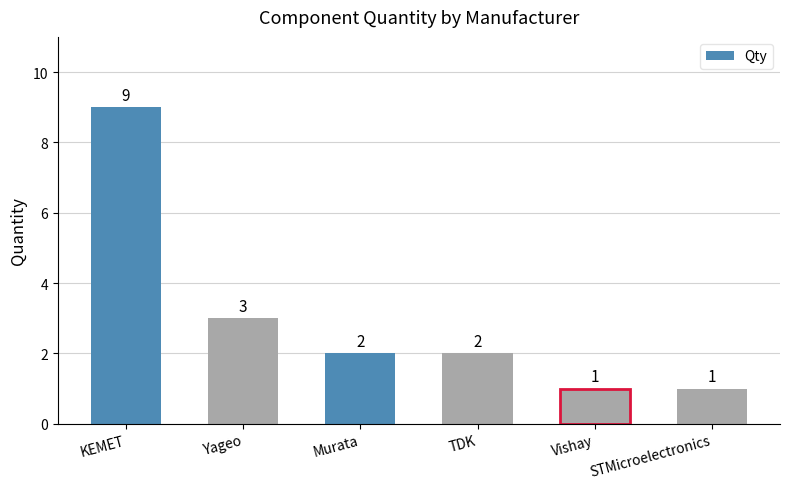

What is the difference between the values at TDK and KEMET?

7